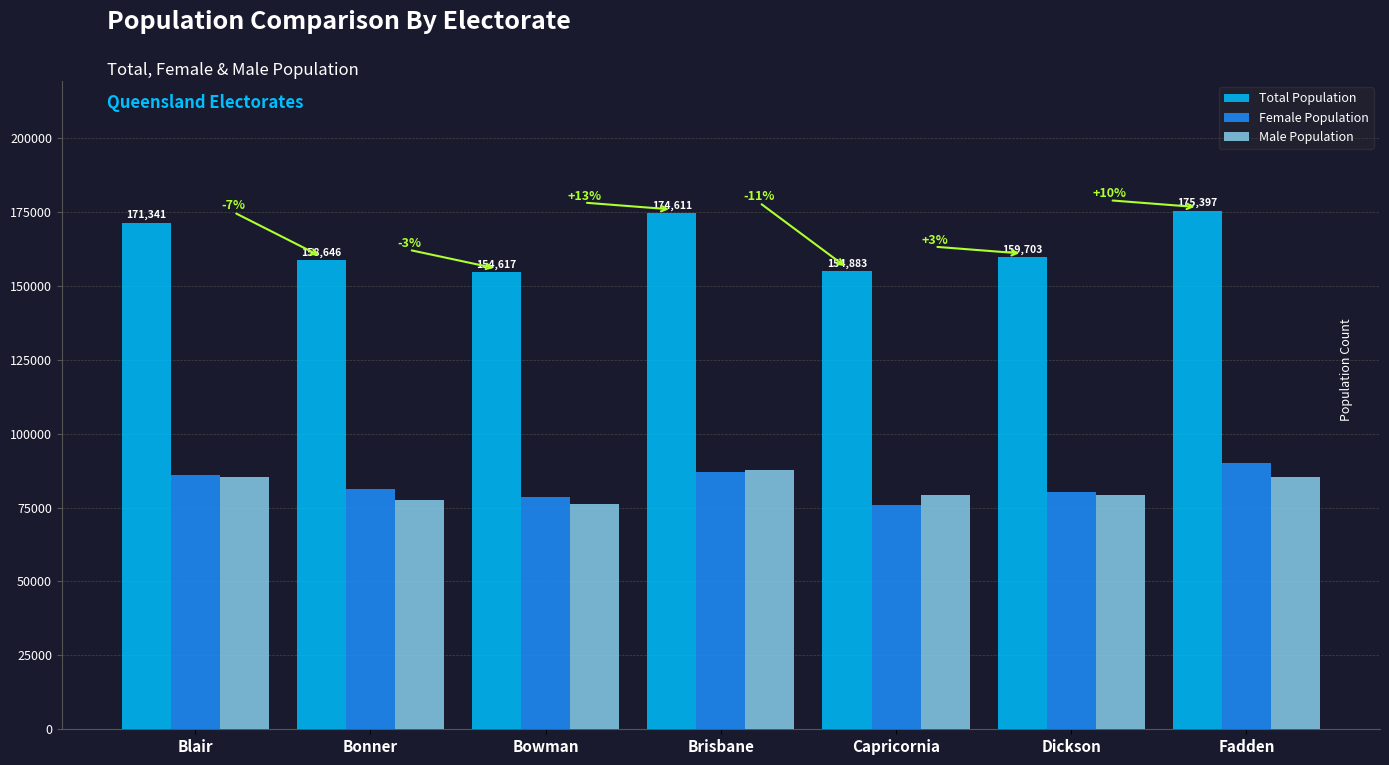

What is the difference between the highest and lowest values at Dickson?

80305.3